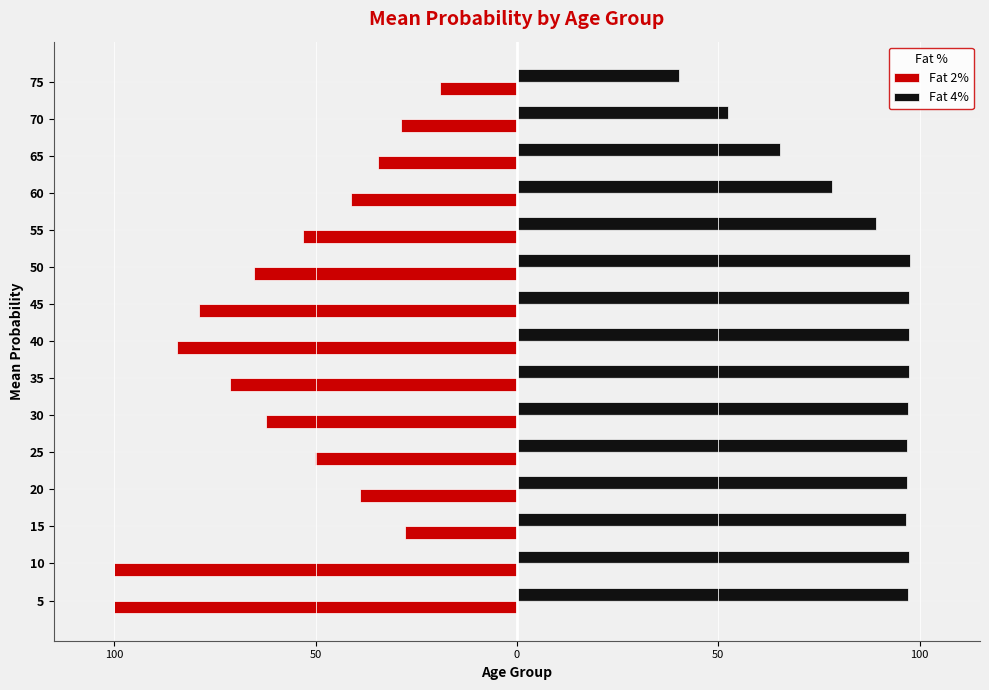

What are all the series names shown in the legend?

Fat 2%, Fat 4%